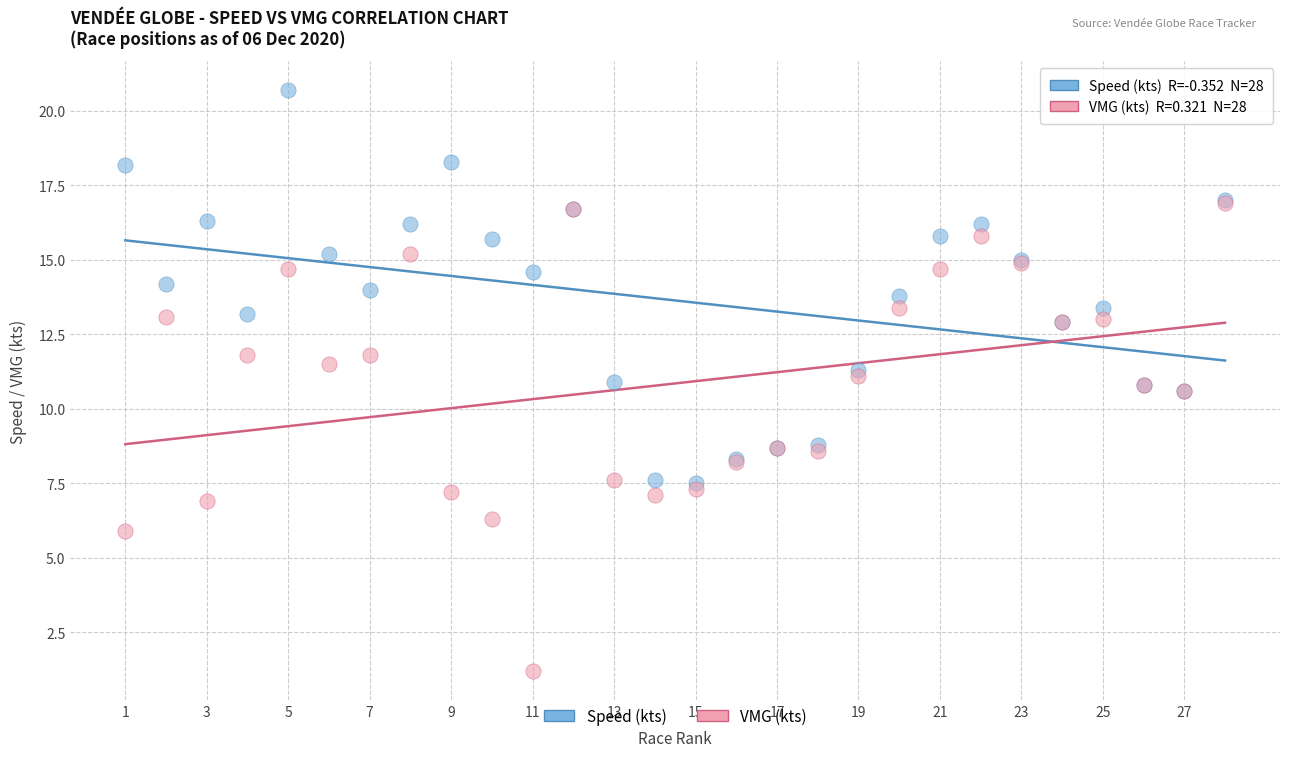

What are all the series names shown in the legend?

Speed (kts), VMG (kts)